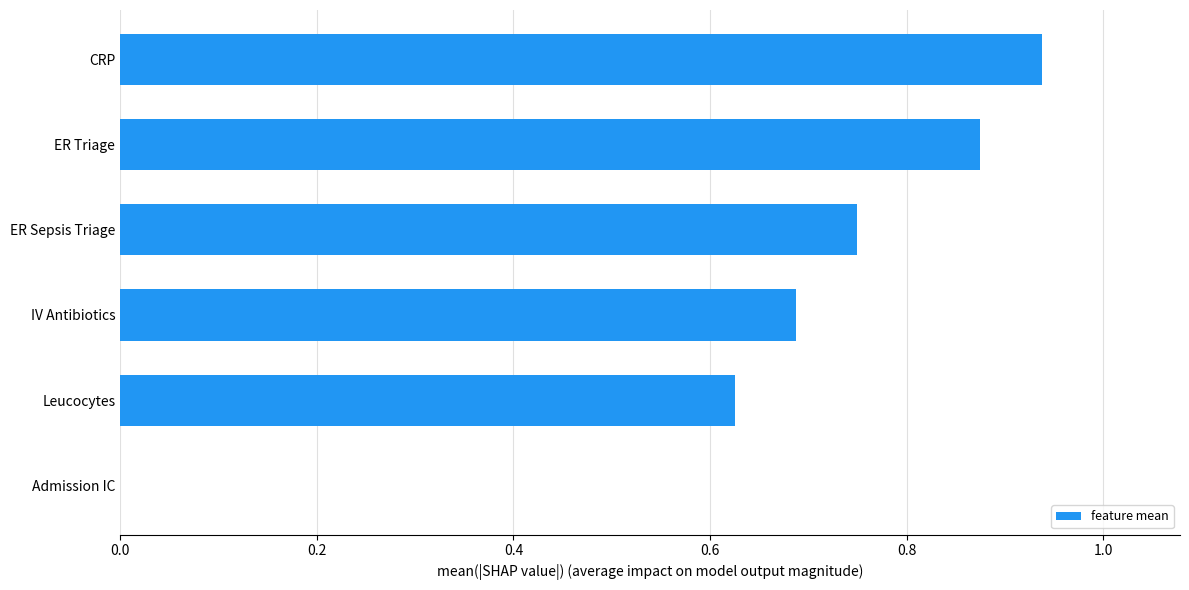

What is the sum of the values at ER Triage and Leucocytes?

1.5